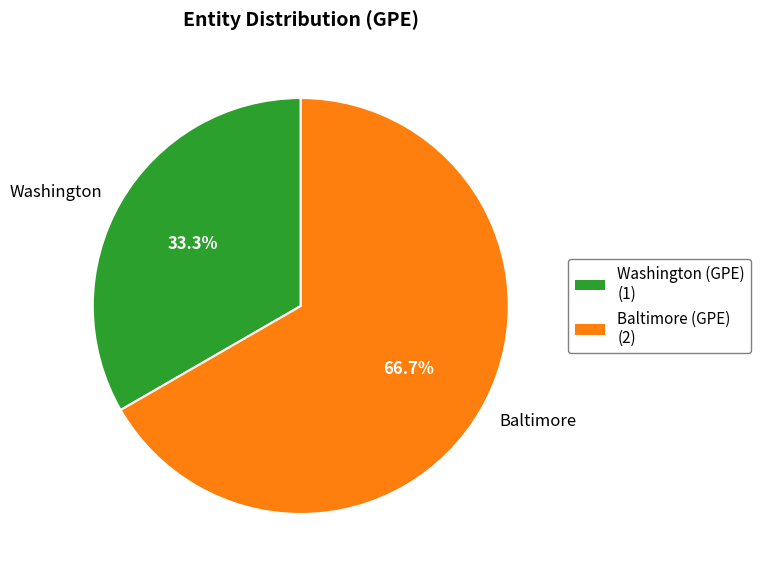

To the nearest percent, what percentage of the pie is Washington?

33%